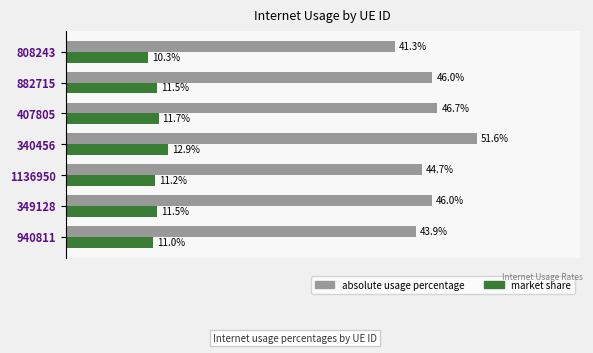

What is the value of the absolute usage percentage bar at the 4th from the left?

0.5